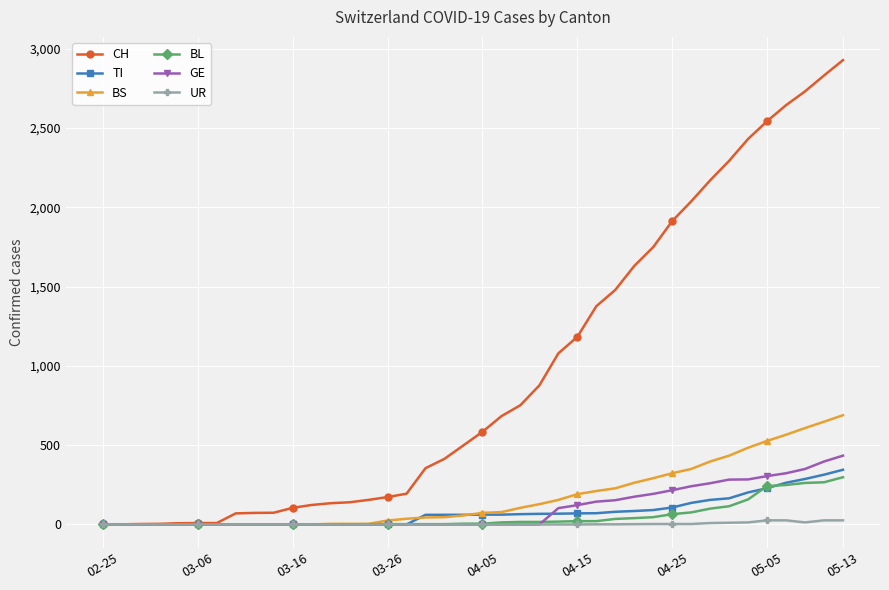

What is the greatest value displayed?

2928